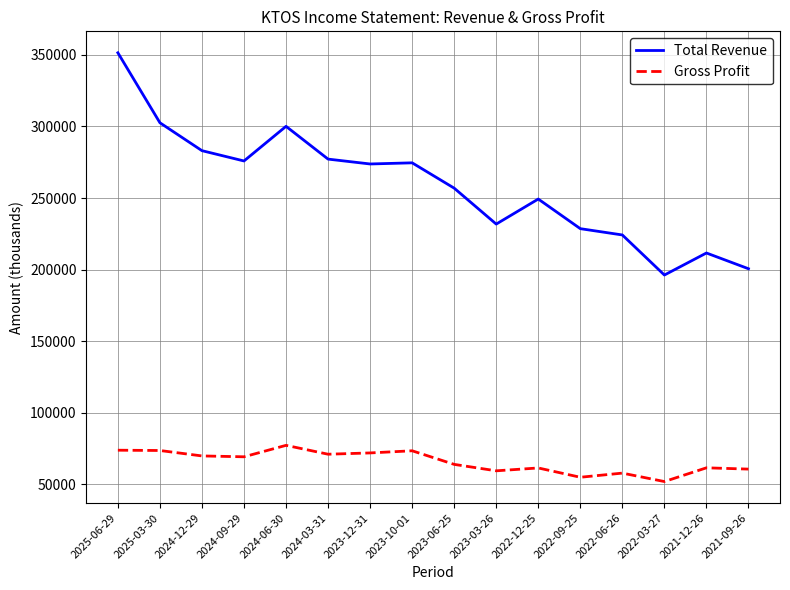

In Gross Profit, how many points are higher than both neighbors (excluding endpoints)?

5